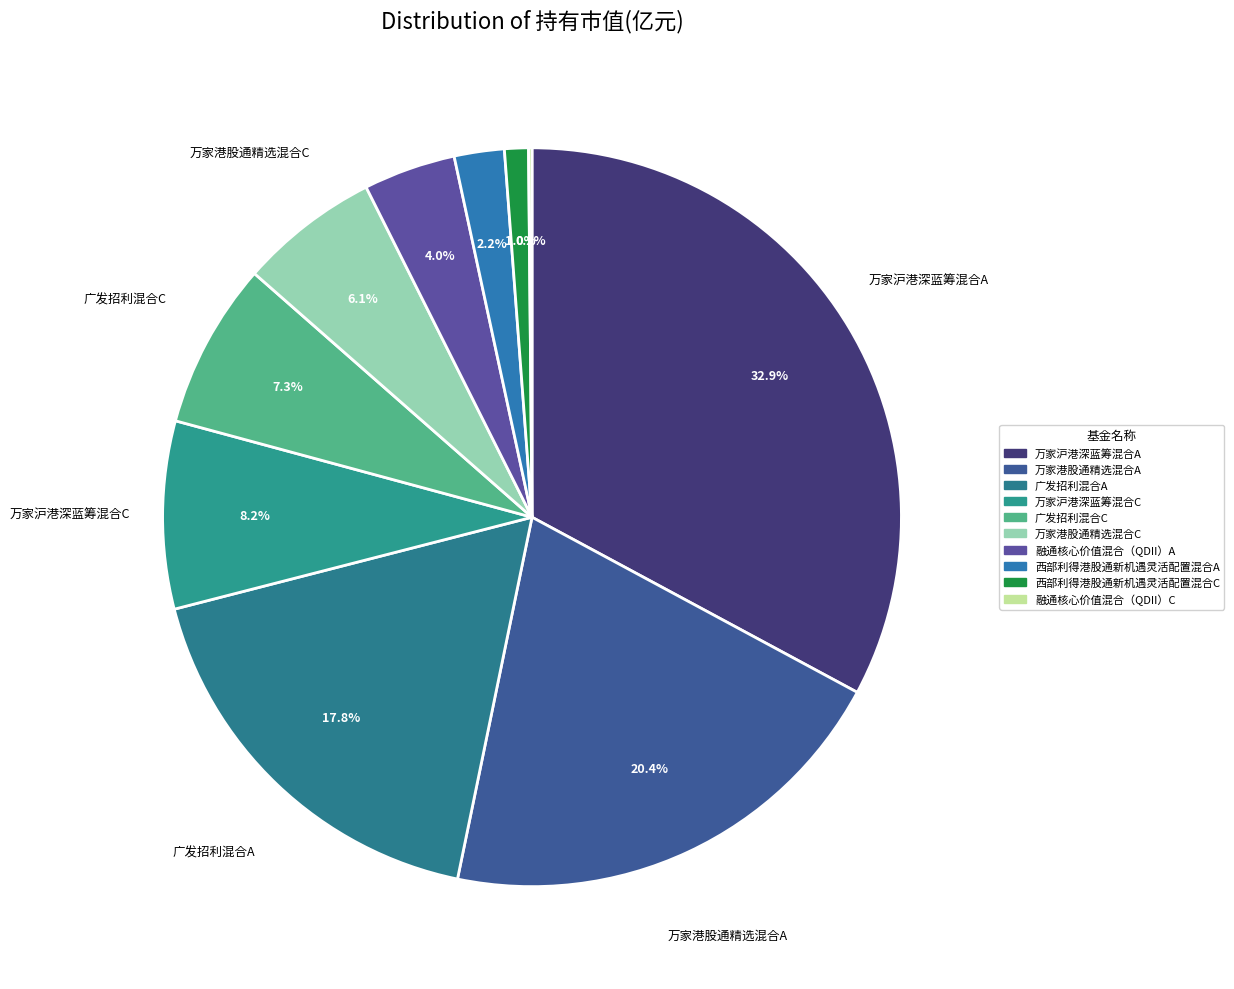

To the nearest percent, what percentage of the pie is 万家沪港深蓝筹混合C?

8%